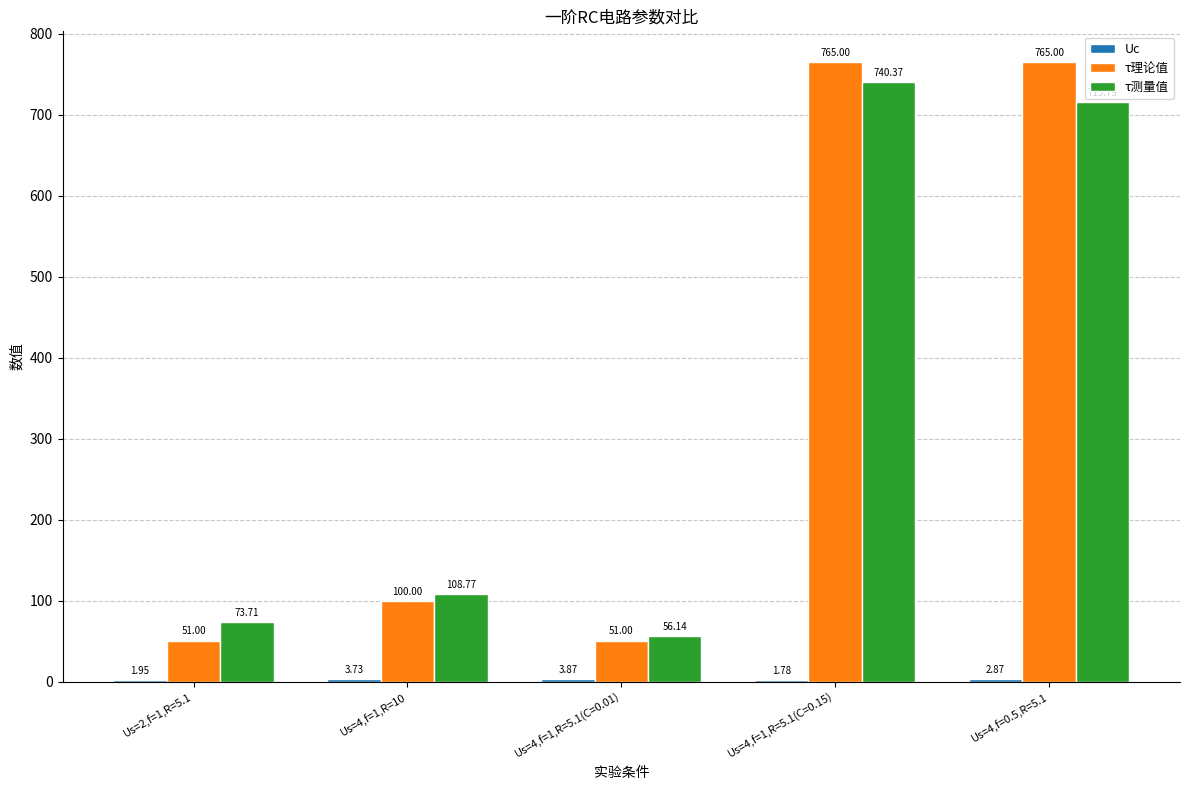

What is the sum of the τ测量值 values at Us=4,f=1,R=5.1(C=0.01) and Us=4,f=1,R=10?

164.9